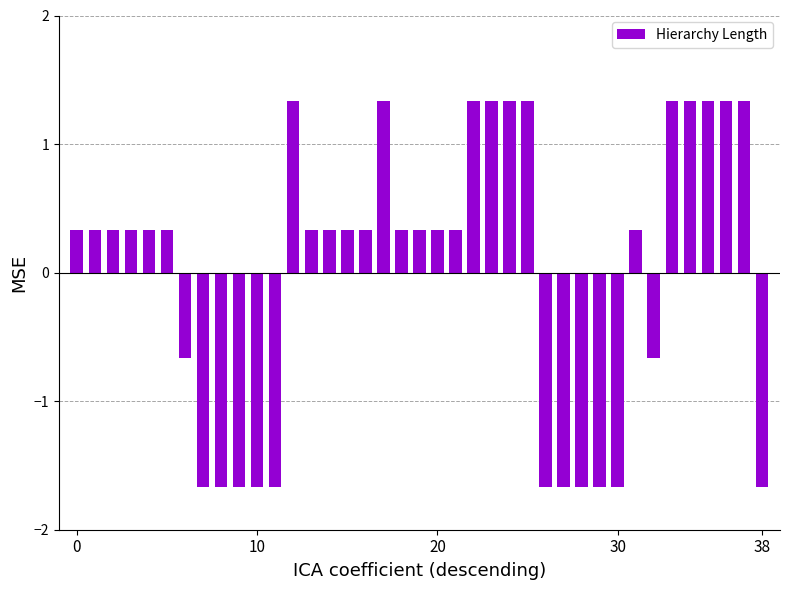

What is the value of the 34th bar from the left?

1.3